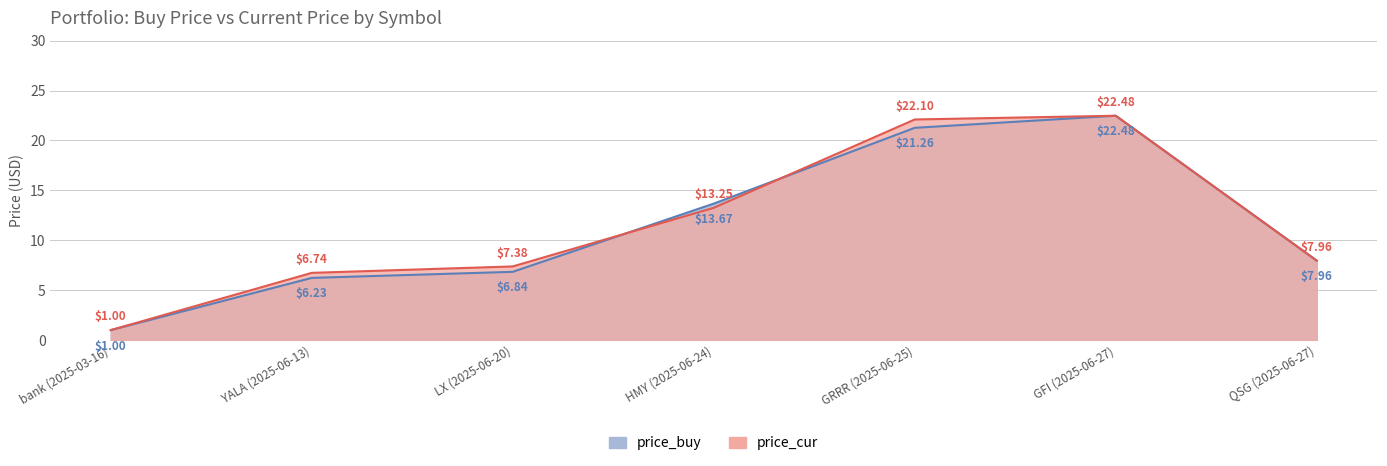

Which series changed the most between YALA (2025-06-13) and HMY (2025-06-24)?

price_buy